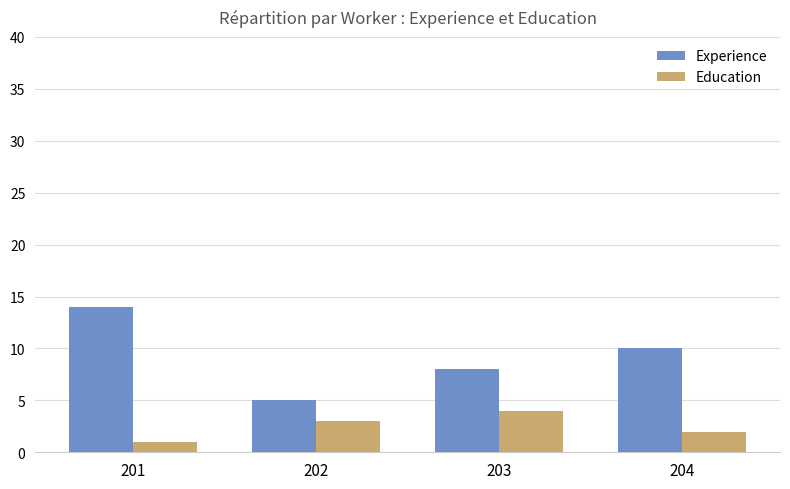

True or false: Education has a value of 3 at 202.

True